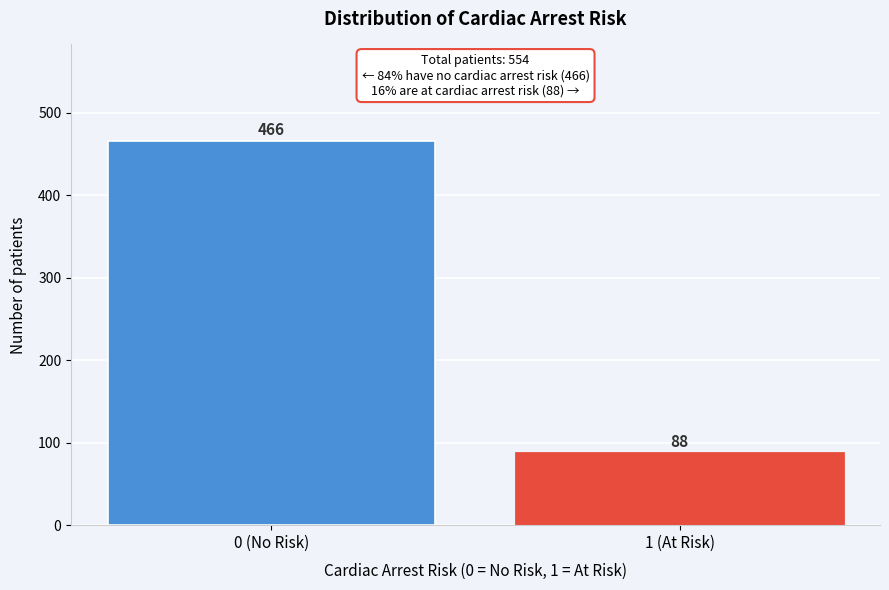

Reading right to left, extract all data points from this chart.

1 (At Risk)=88	0 (No Risk)=466